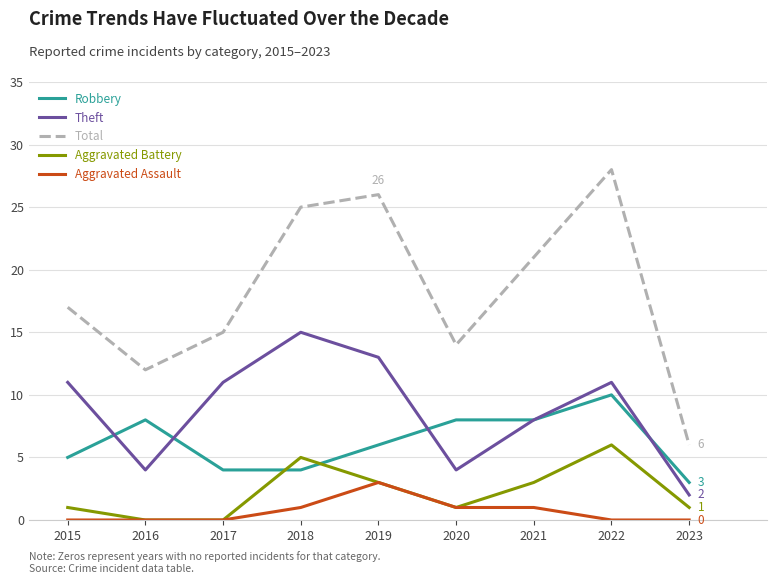

What is the sum of all Aggravated Assault values?

6